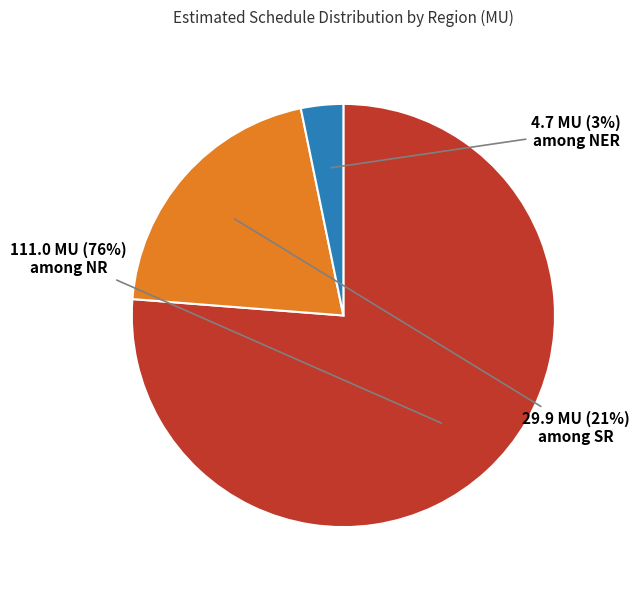

Does any single category account for the majority?

Yes